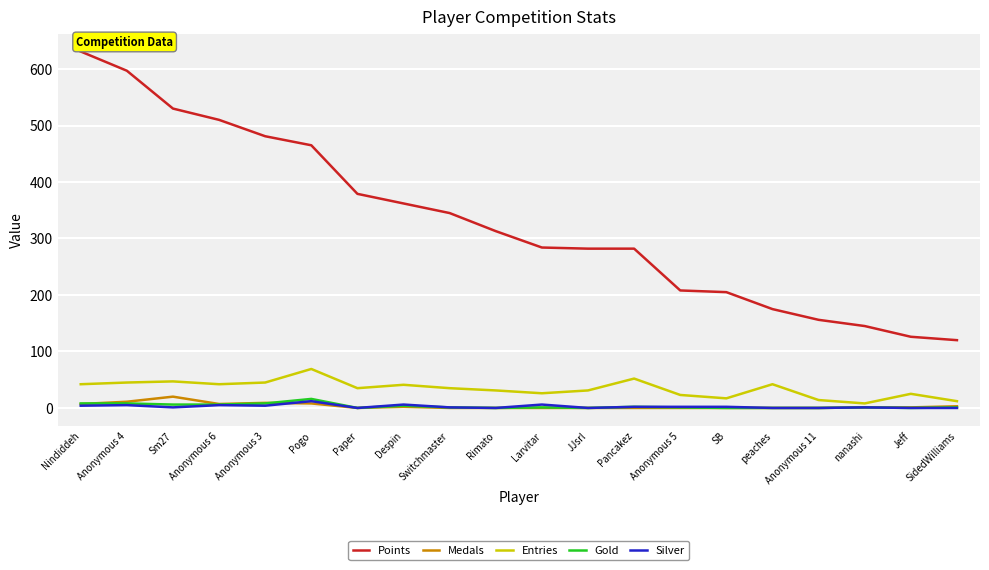

True or false: Entries and Gold intersect in this chart.

False